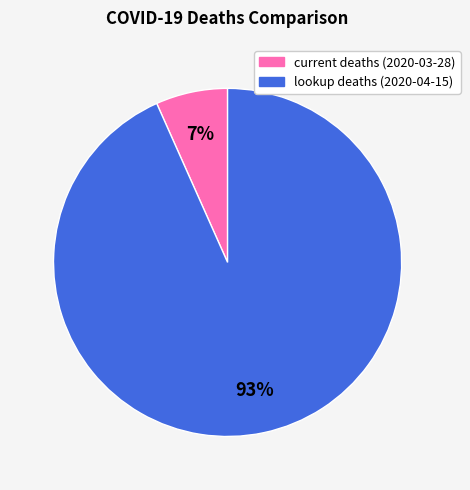

Is it true that current deaths (2020-03-28) is 14% of the pie?

False